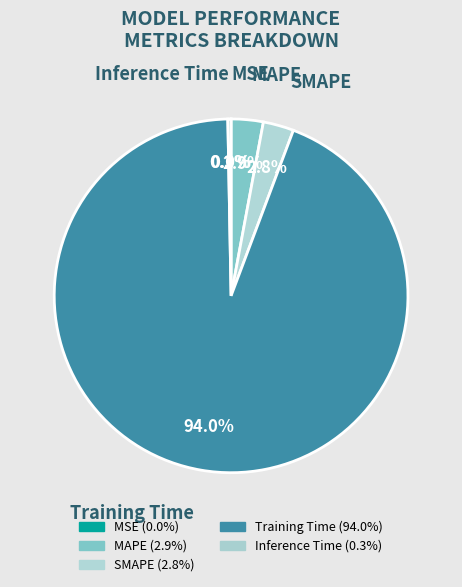

Is there any slice that represents more than half of the pie?

Yes